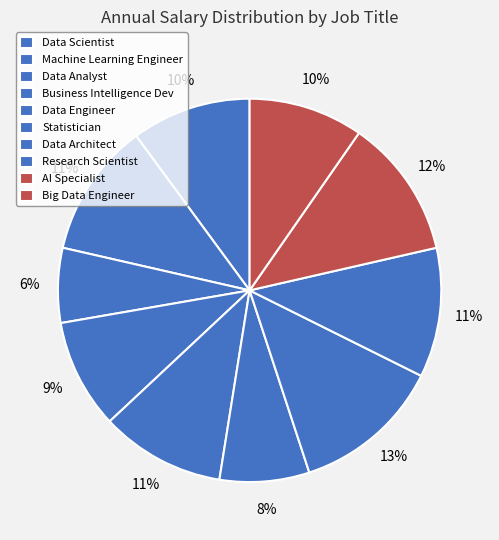

Combined, do Business Intelligence Dev and AI Specialist account for over 50%?

No